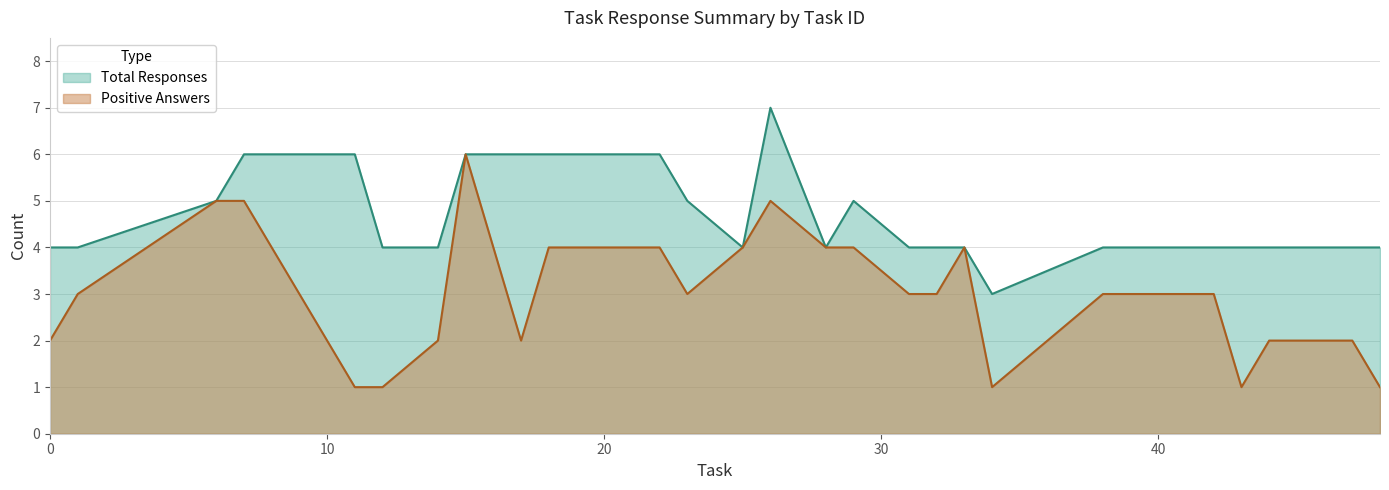

Between 6 and 11, which is larger?

11